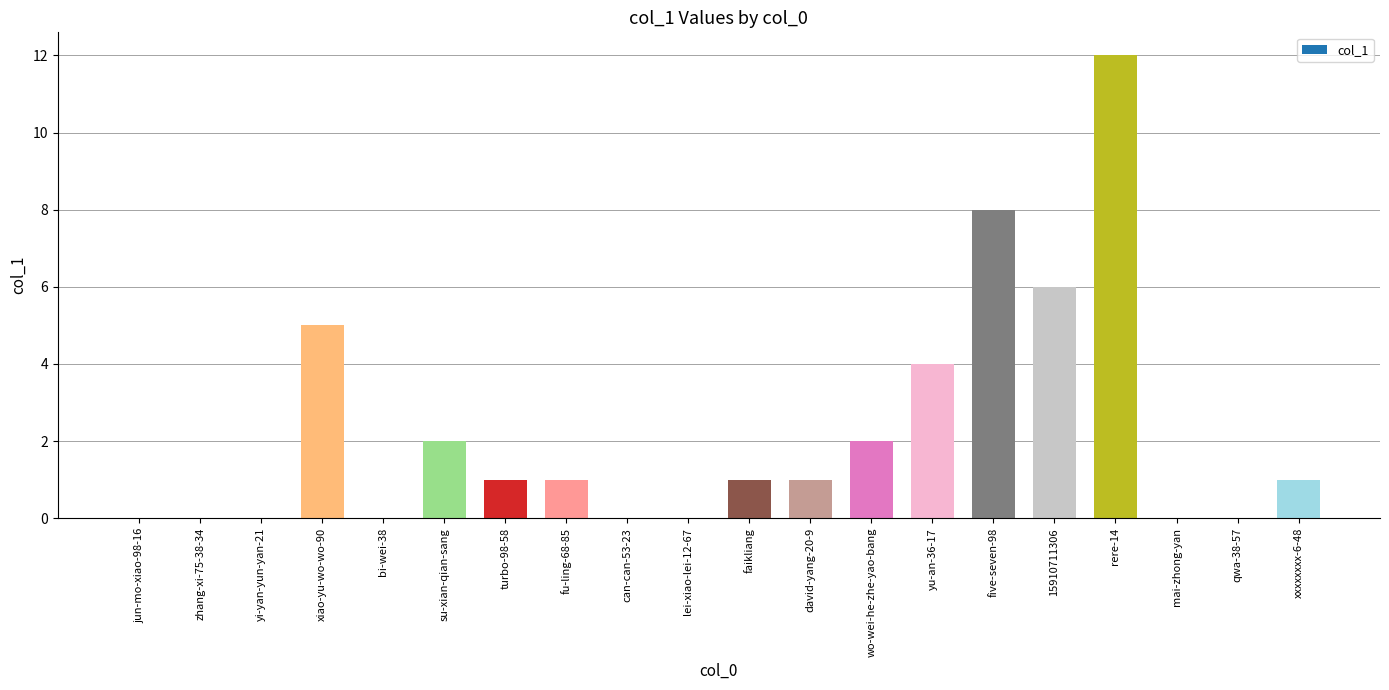

Reading left to right, list all the values displayed in this chart.

jun-mo-xiao-98-16=0	zhang-xi-75-38-34=0	yi-yan-yun-yan-21=0	xiao-yu-wo-wo-90=5	bi-wei-38=0	su-xian-qian-sang=2	turbo-98-58=1	fu-ling-68-85=1	can-can-53-23=0	lei-xiao-lei-12-67=0	faikliang=1	david-yang-20-9=1	wo-wei-he-zhe-yao-bang=2	yu-an-36-17=4	five-seven-98=8	15910711306=6	rere-14=12	mai-zhong-yan=0	qwa-38-57=0	xxxxxxxx-6-48=1